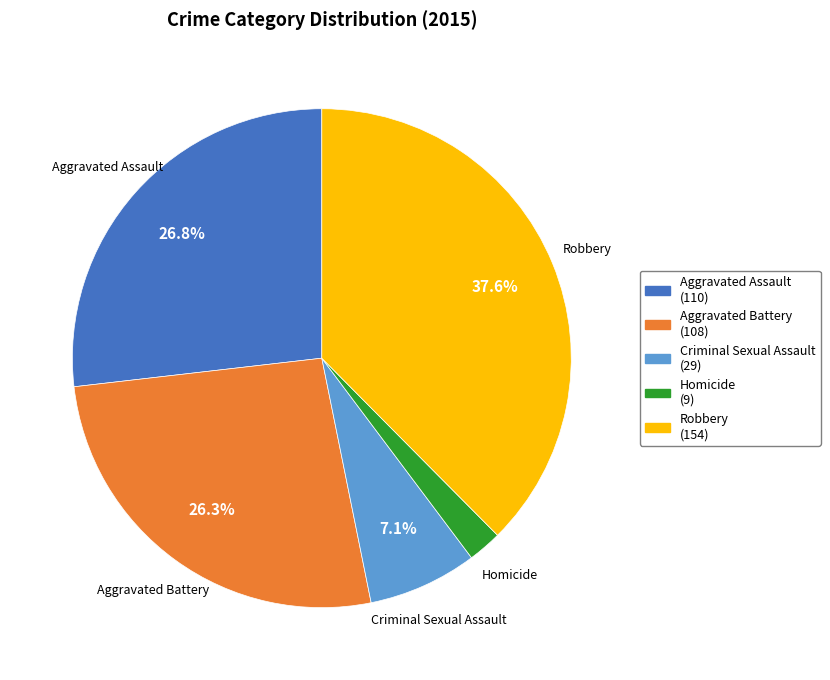

Combined, what portion of the pie is Robbery and Aggravated Battery?

63.9%